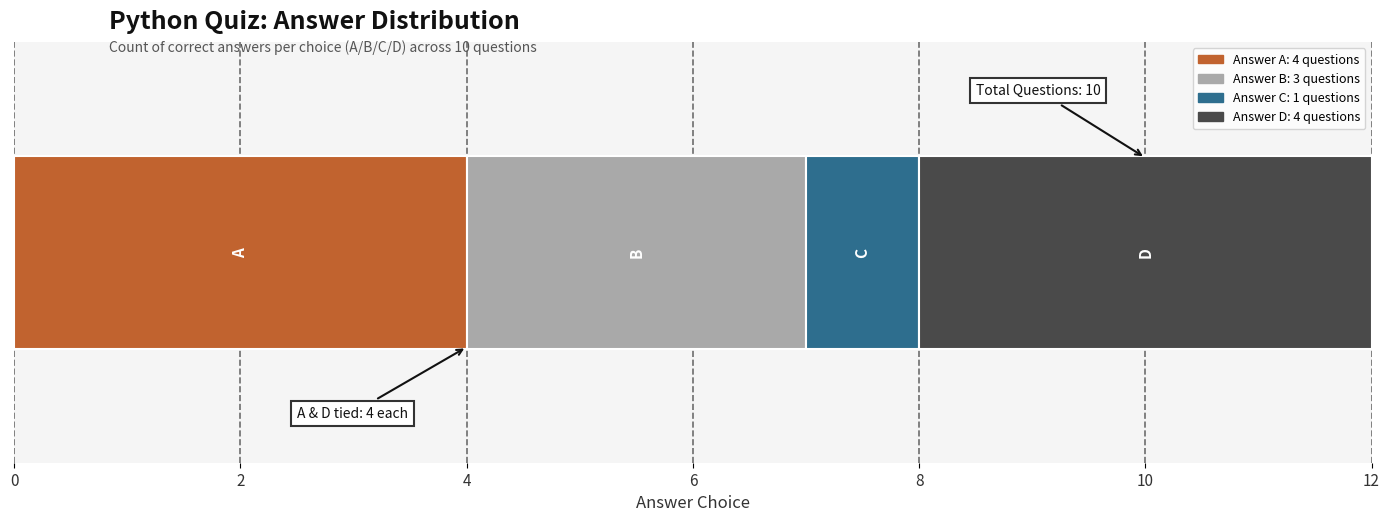

How many data points does each series have?

1